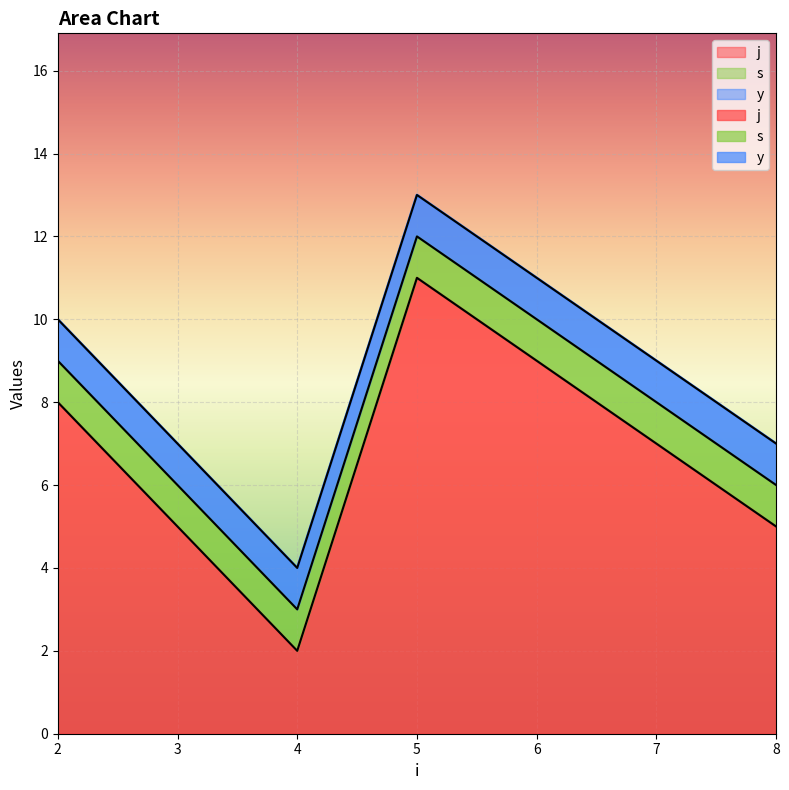

Which series has the widest spread of values?

j